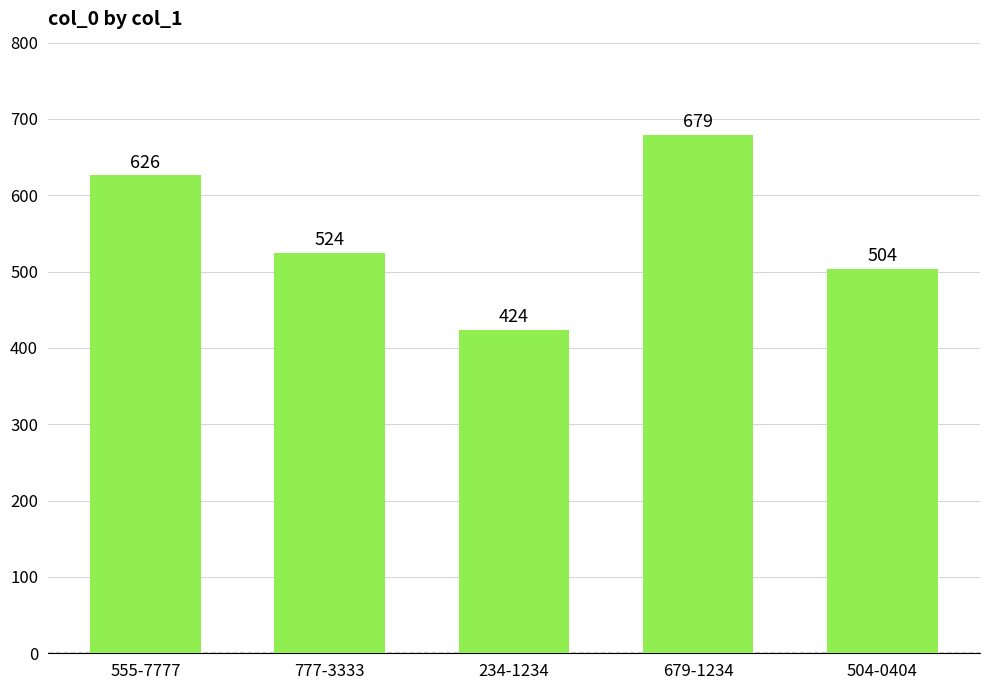

True or false: the data shows 679 at 679-1234.

True